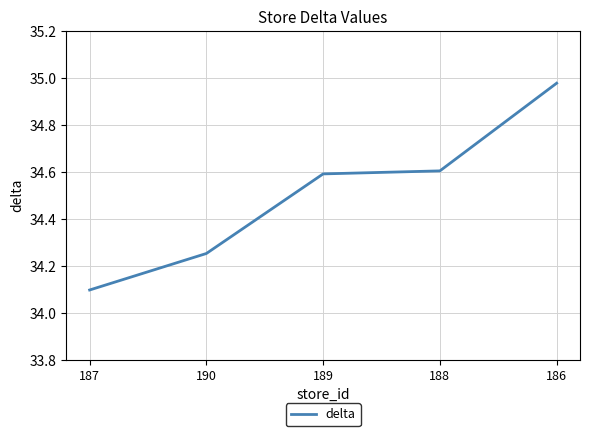

Read the value at 188.

34.6